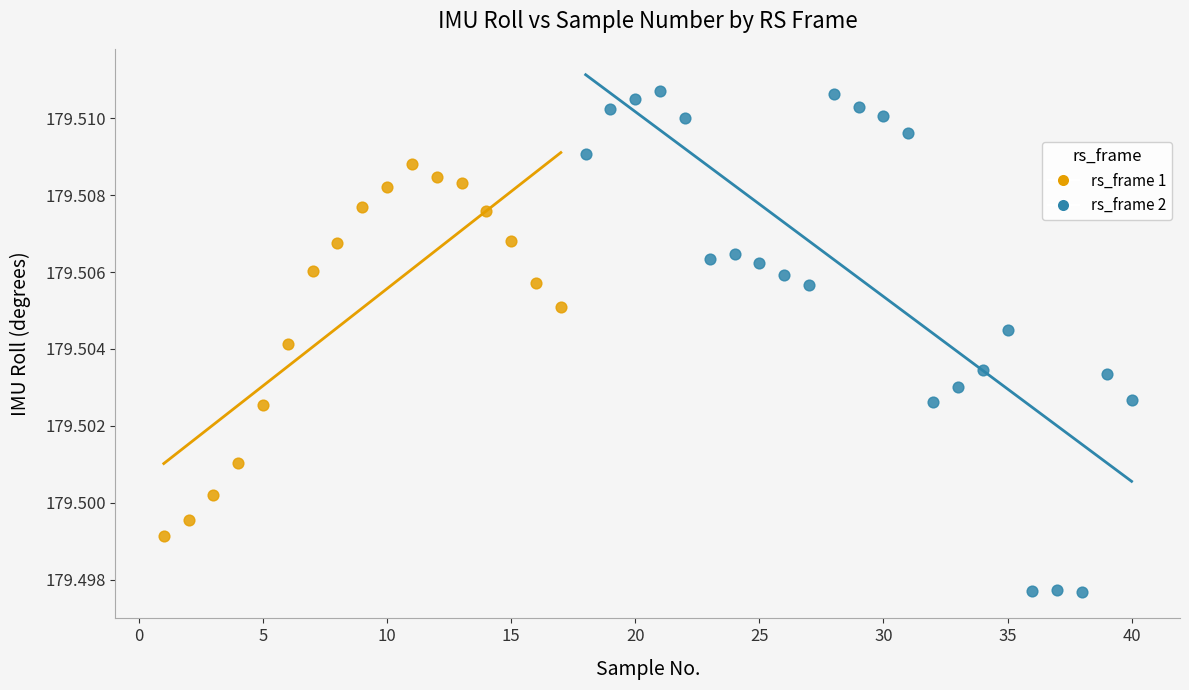

Which series reaches the minimum Y coordinate?

rs_frame 2